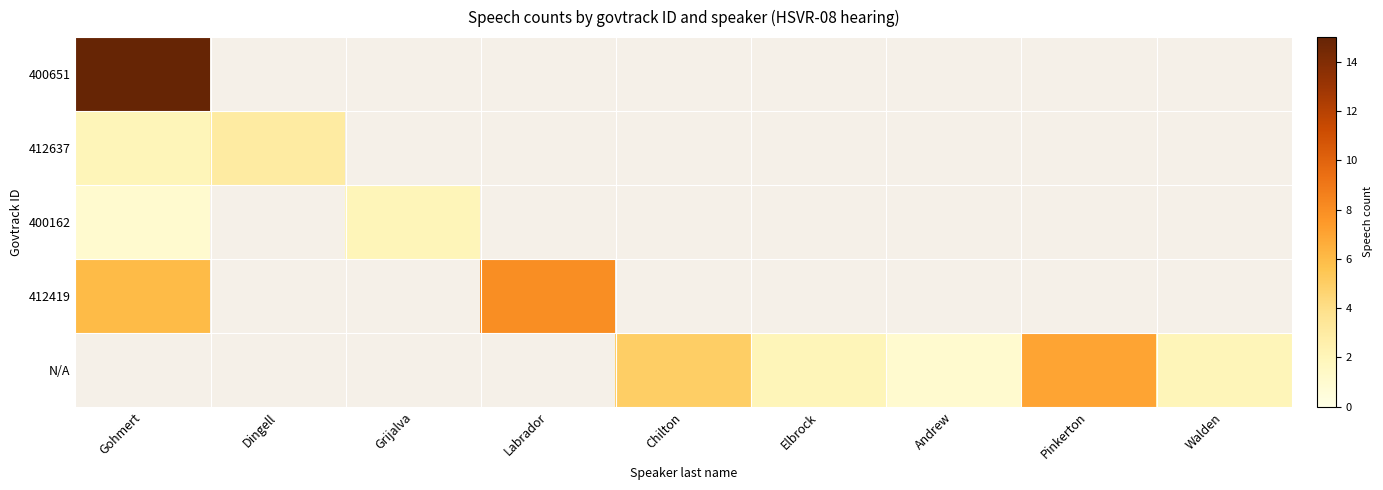

Count the number of categories in the chart.

9